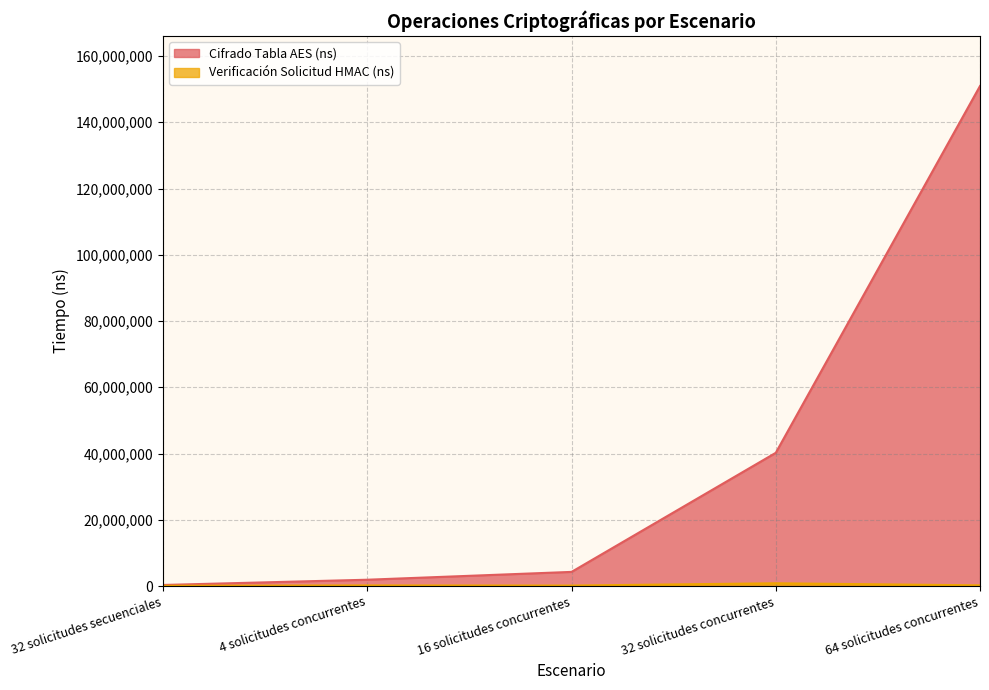

Which series has the widest spread of values?

Cifrado Tabla AES (ns)